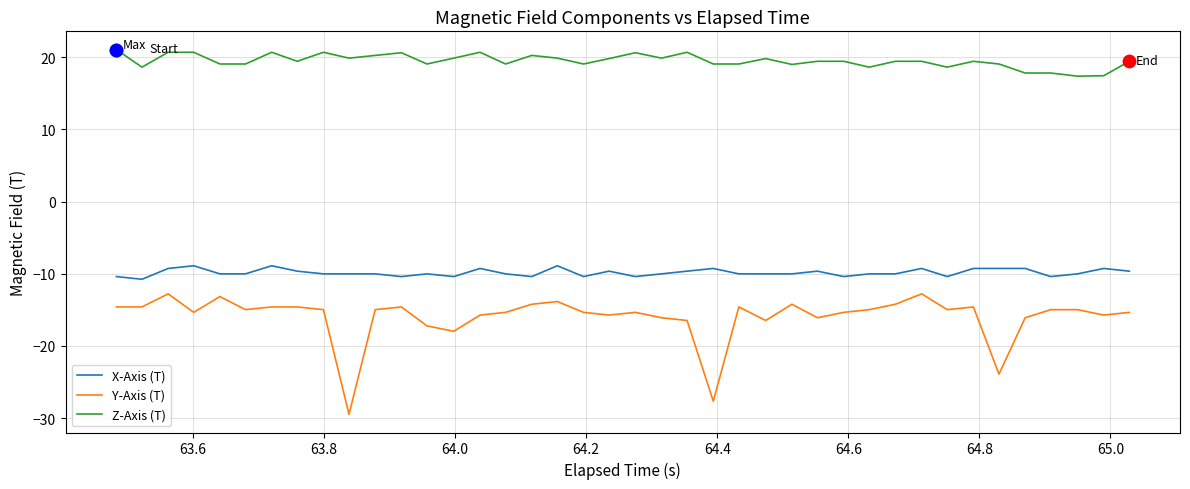

Which series has the largest total across all categories?

Z-Axis (T)